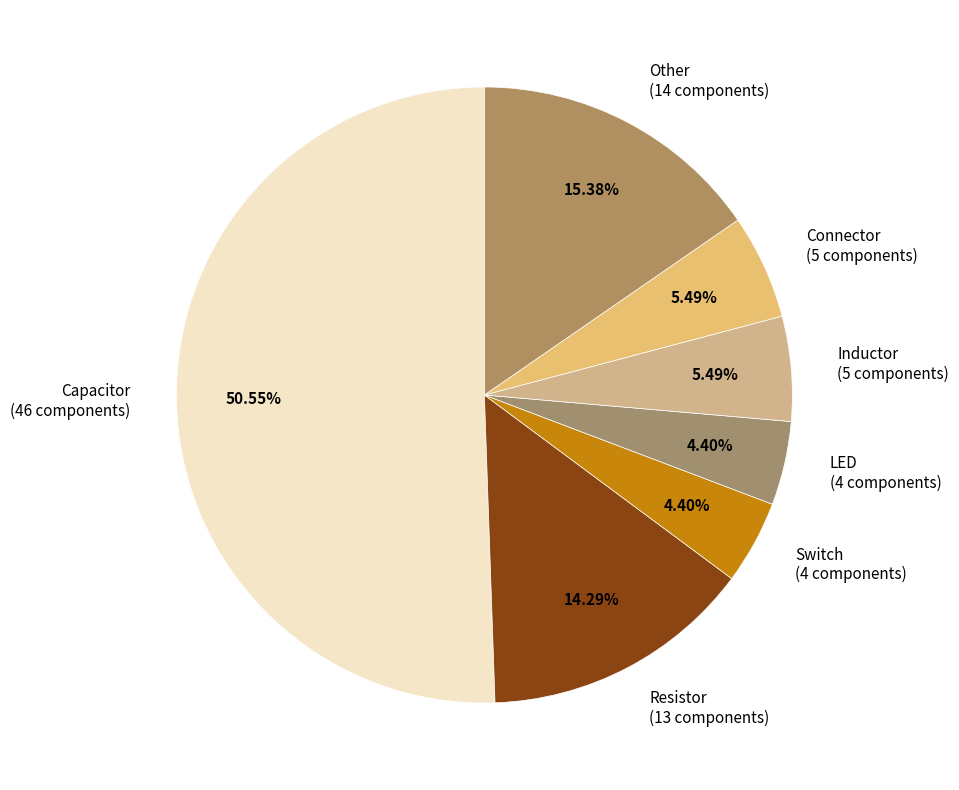

How many segments does this pie chart have?

7